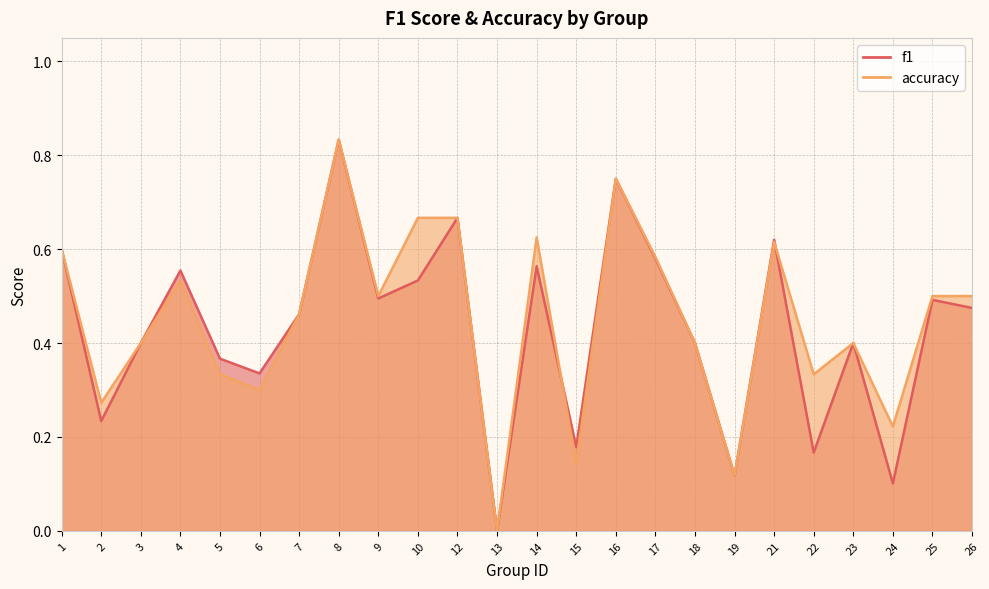

How many lines are shown in the chart?

2